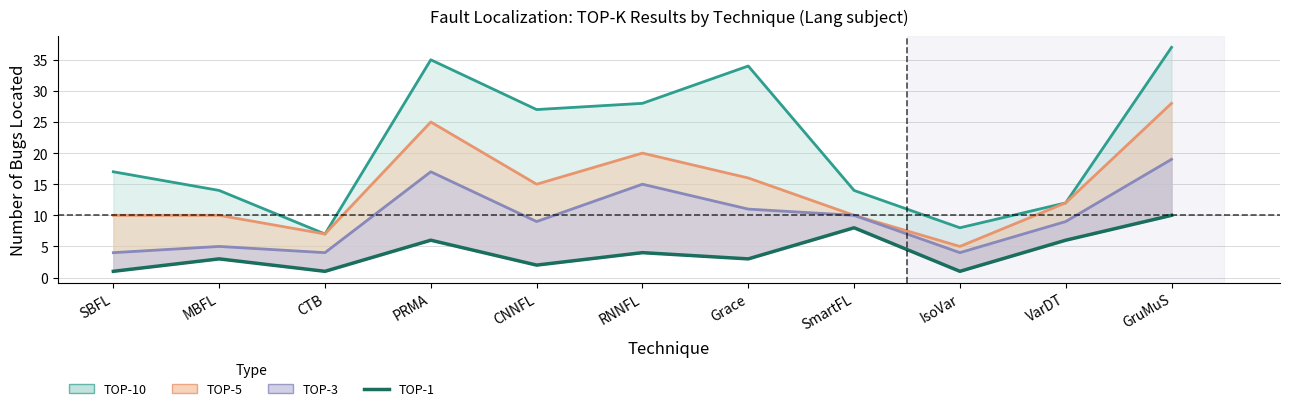

How many distinct data groups are displayed?

4